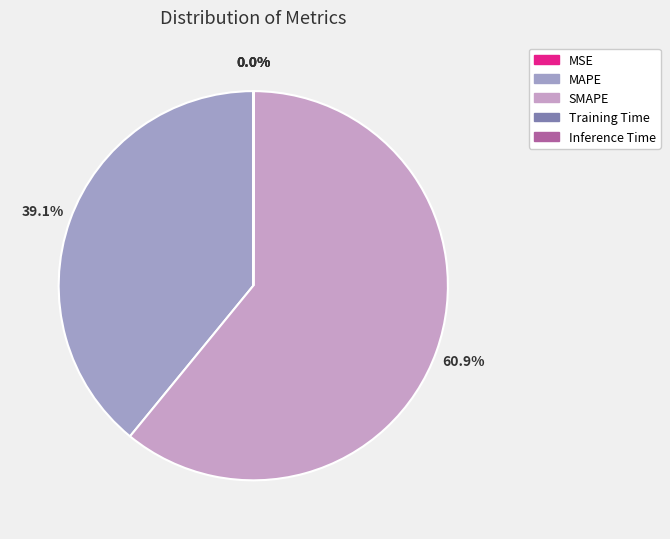

Which category has the biggest portion of the pie?

SMAPE